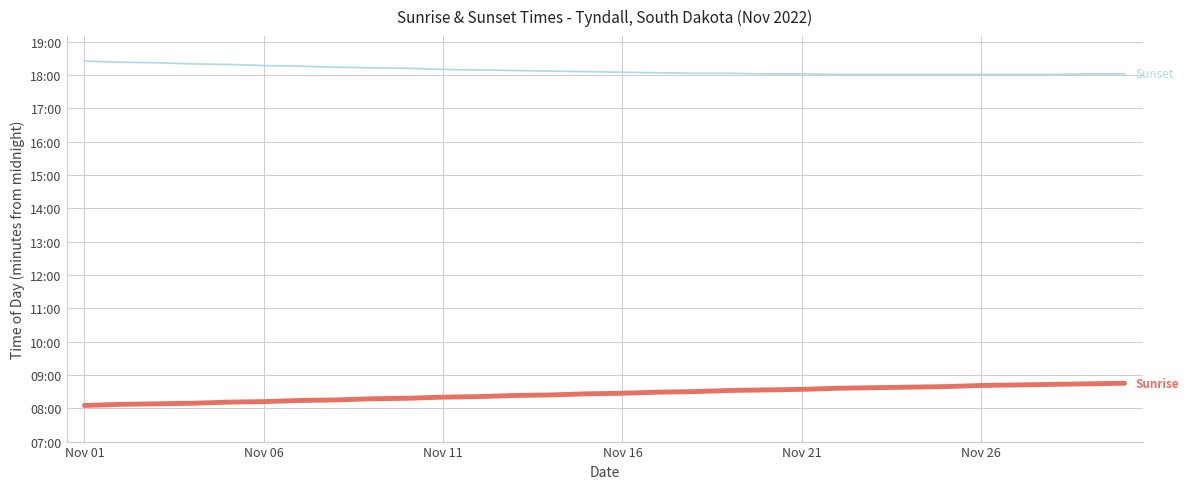

Does the chart have visible grid lines?

Yes